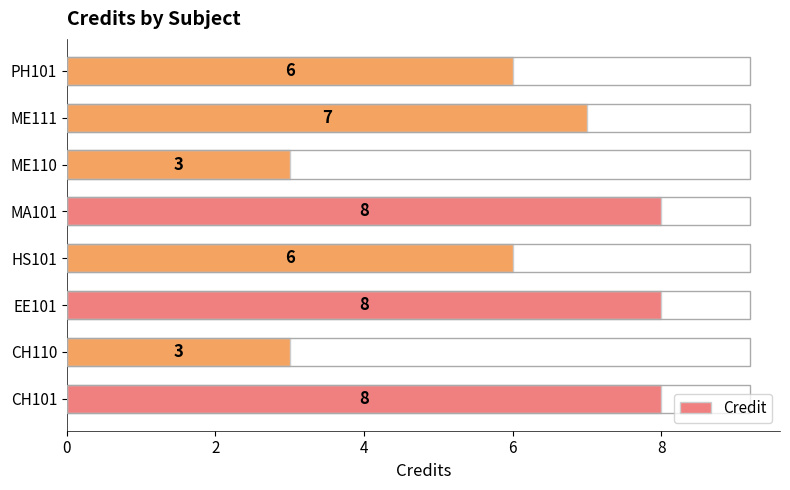

How many categories are shown in the chart?

8